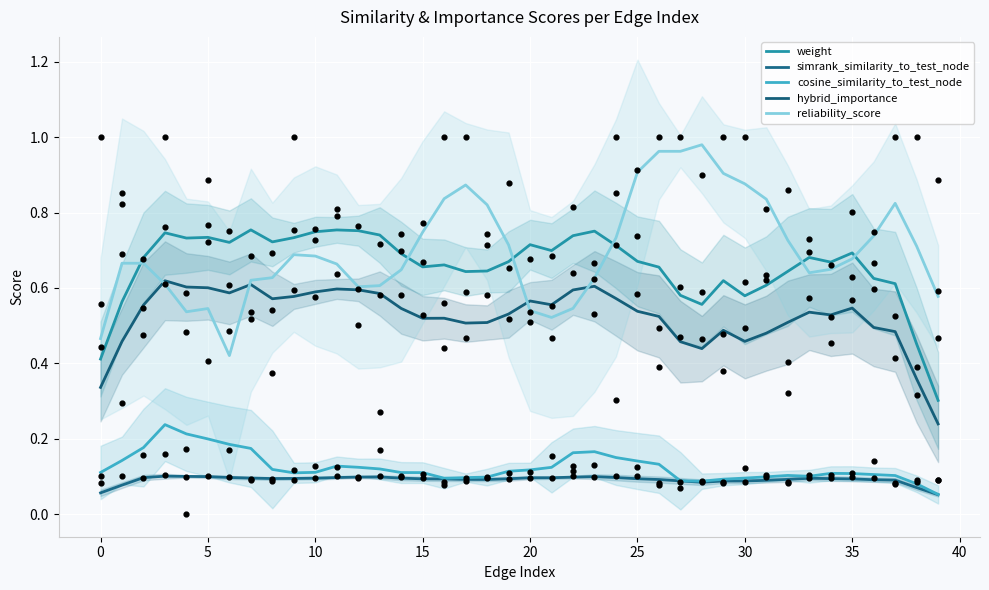

At which category is the sum across all series the highest?

26